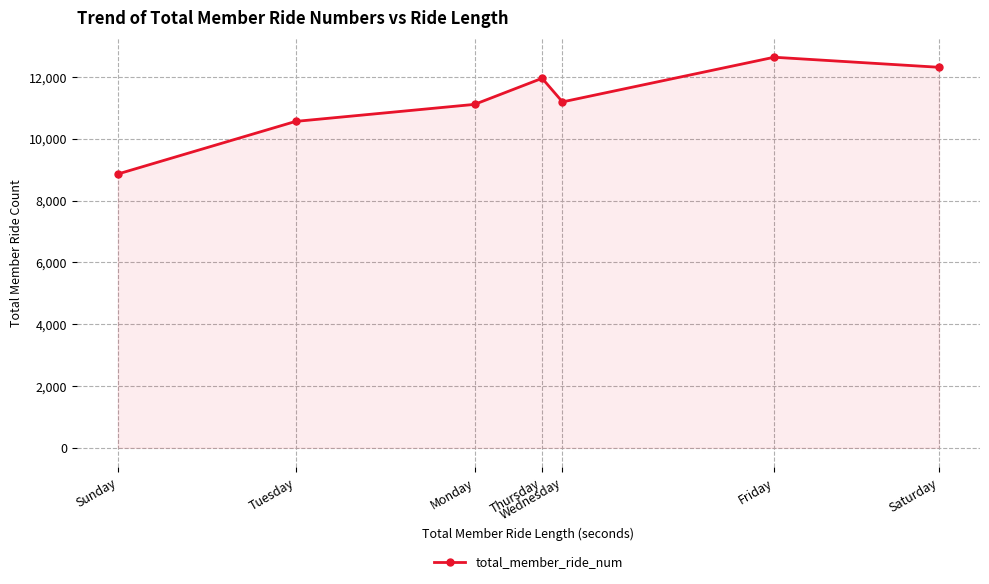

Is it true that the value at Sunday is 8860?

True